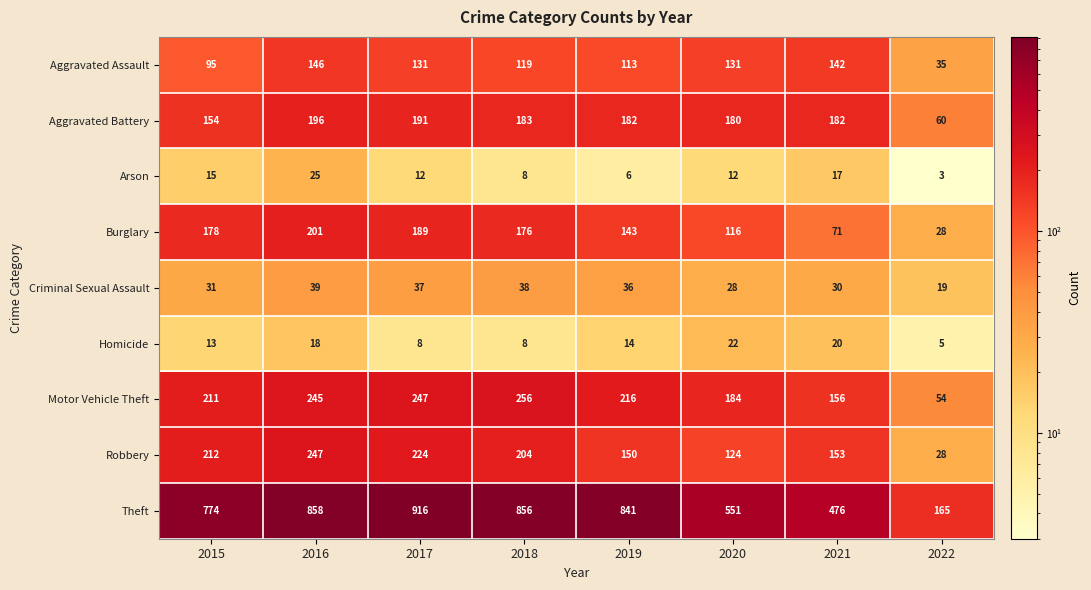

Which series has the widest spread of values?

Theft